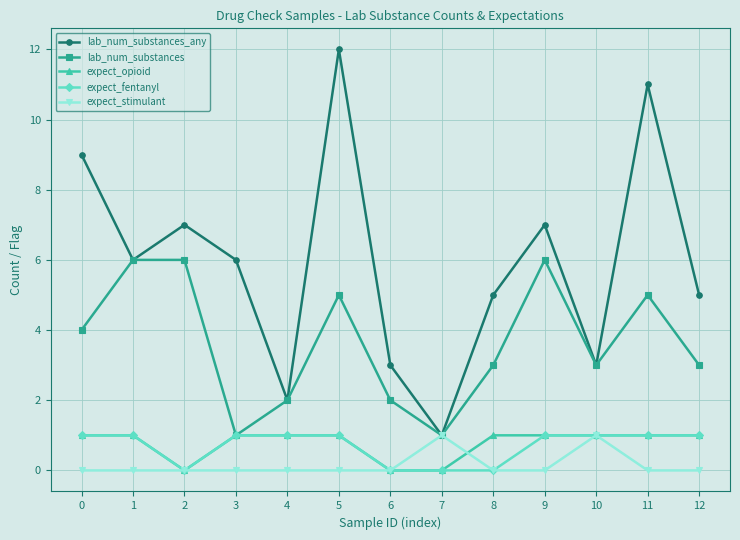

Which series changed the most between 0 and 5?

lab_num_substances_any